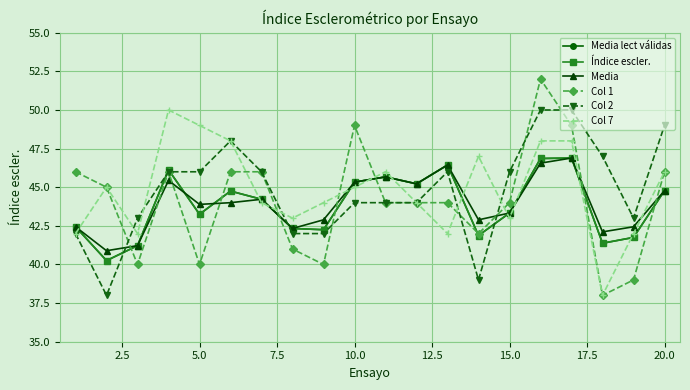

Does the chart have visible grid lines?

Yes